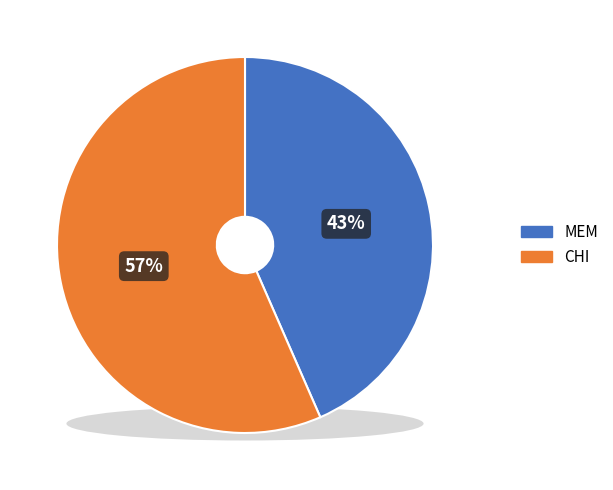

To the nearest percent, what is the combined percentage of MEM and CHI?

100%